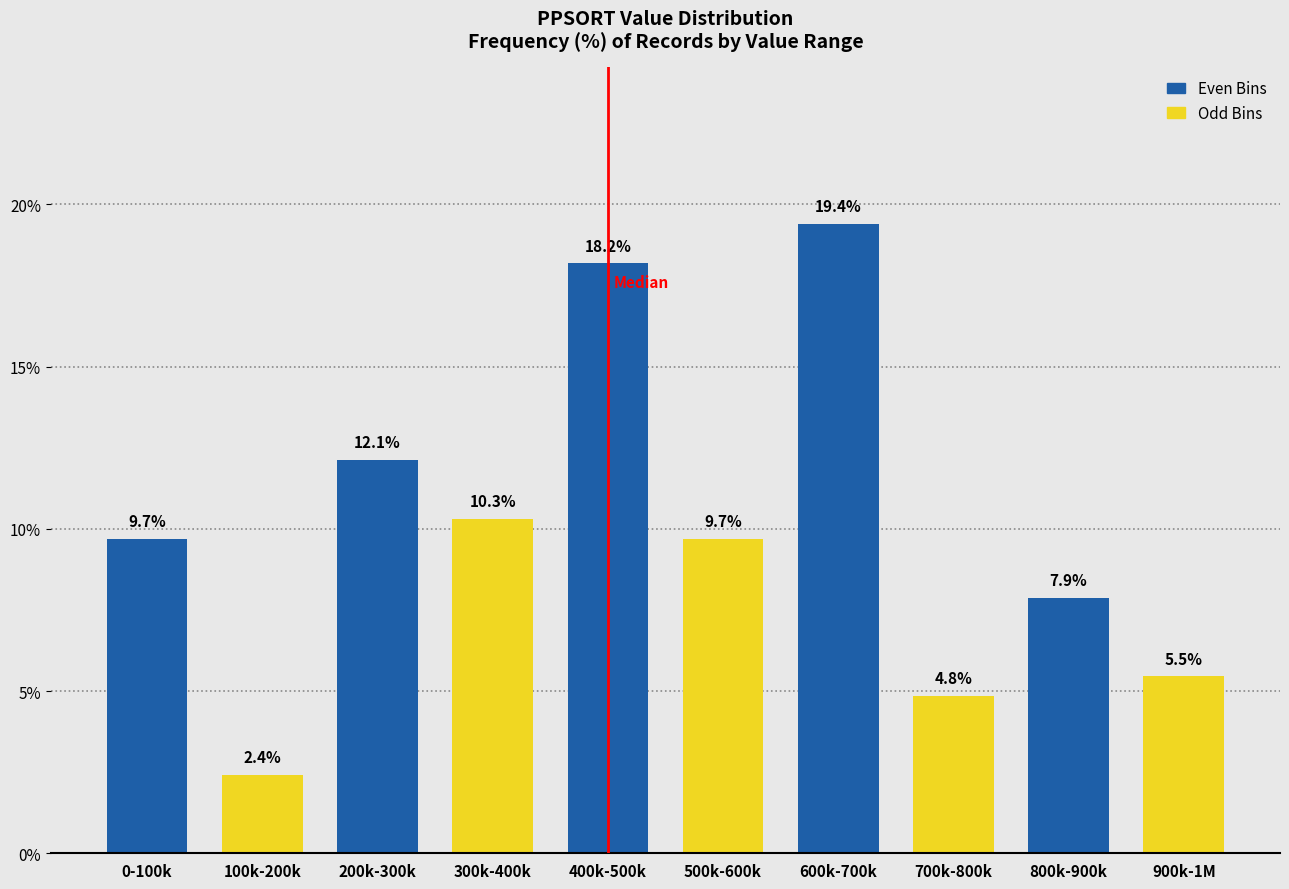

Reading left to right, what are all the values shown in this chart?

0-100k=9.7	100k-200k=2.4	200k-300k=12.1	300k-400k=10.3	400k-500k=18.2	500k-600k=9.7	600k-700k=19.4	700k-800k=4.8	800k-900k=7.9	900k-1M=5.5